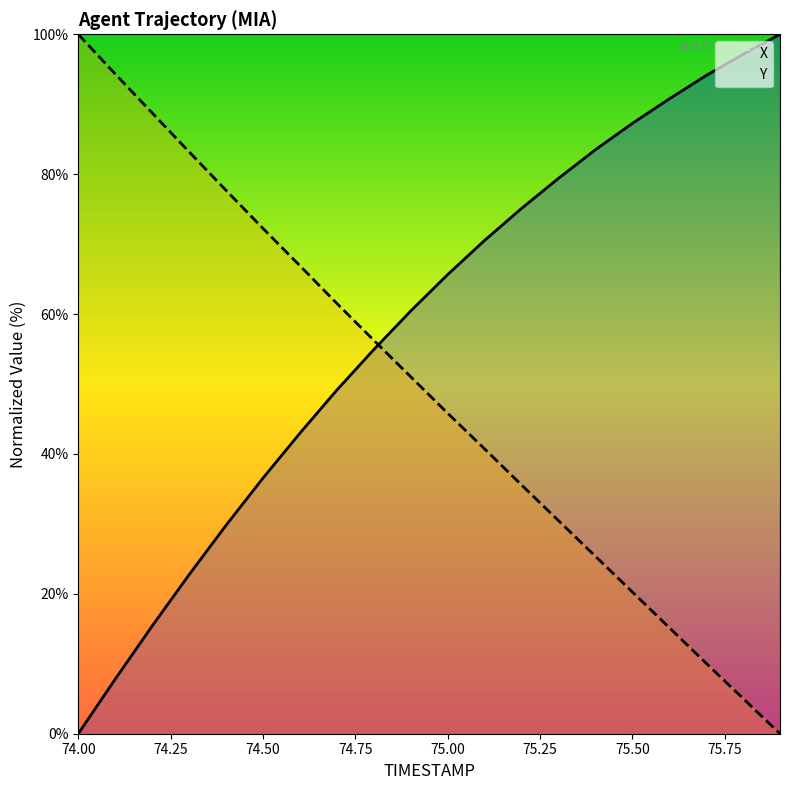

Rank the series by their average value, from lowest to highest.

Y, X